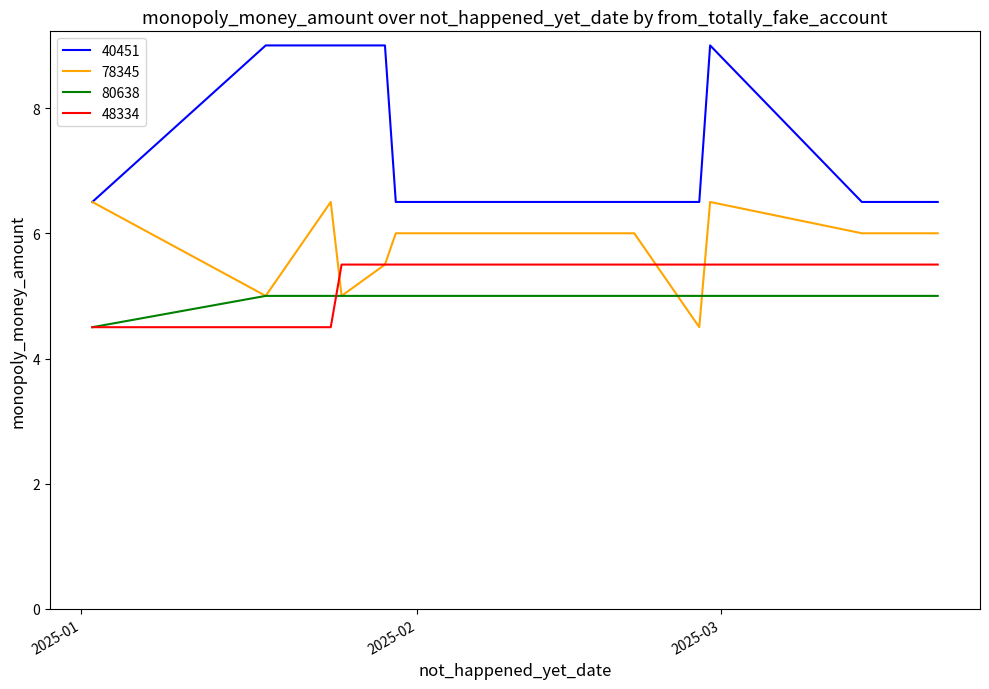

Which series has the widest spread of values?

40451